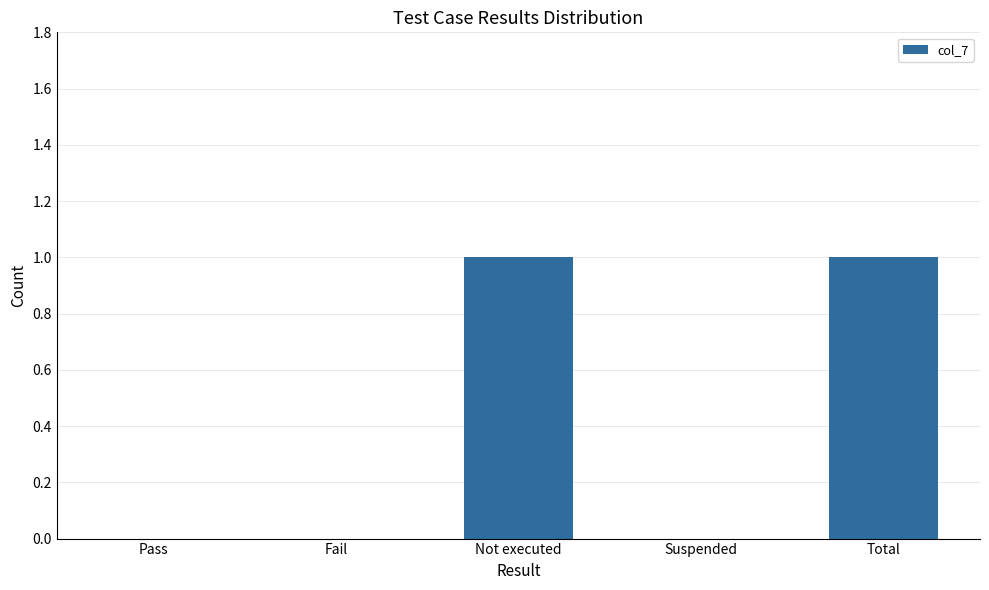

How many values are between 0 and 1?

5